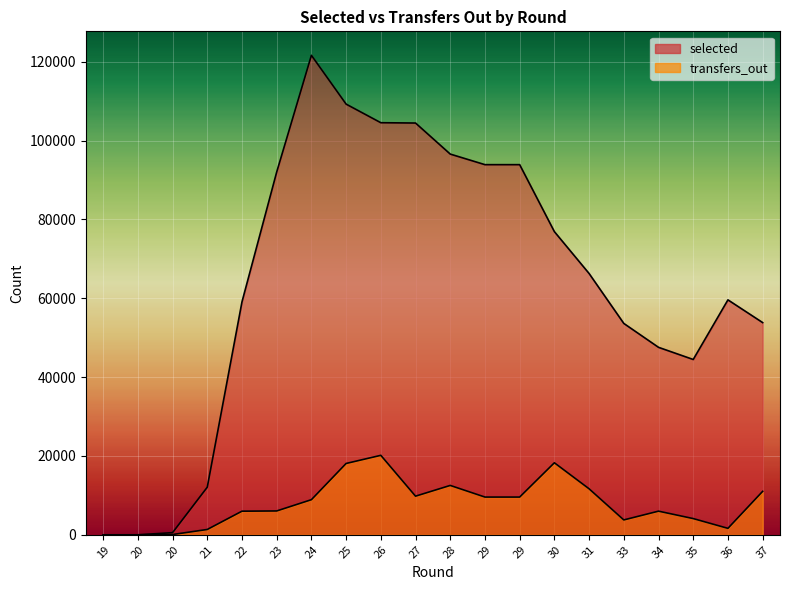

What is the sum of the selected values at 23 and 22?

151144